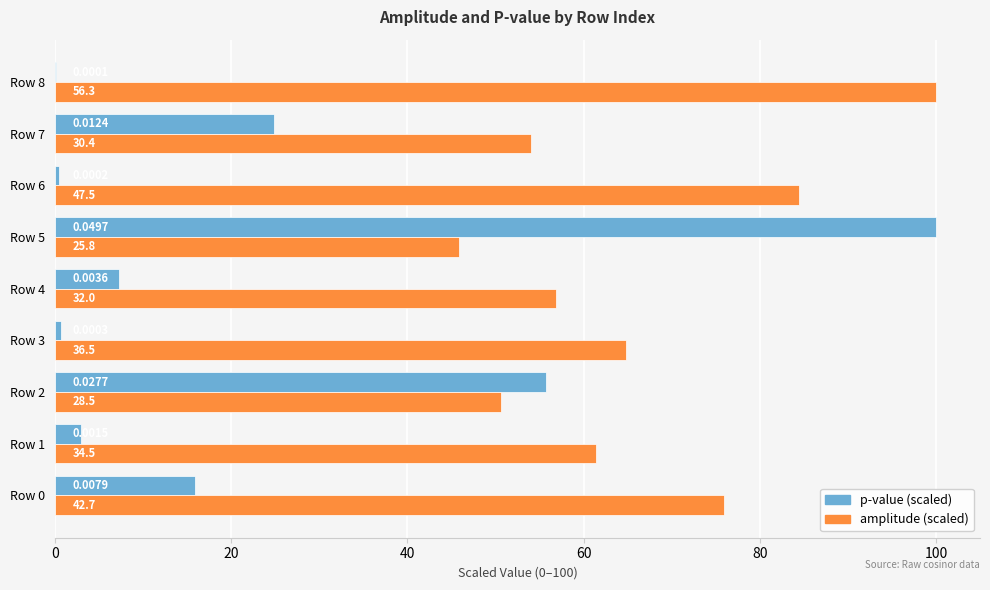

What is the sum of all p-value (scaled) values?

208.1